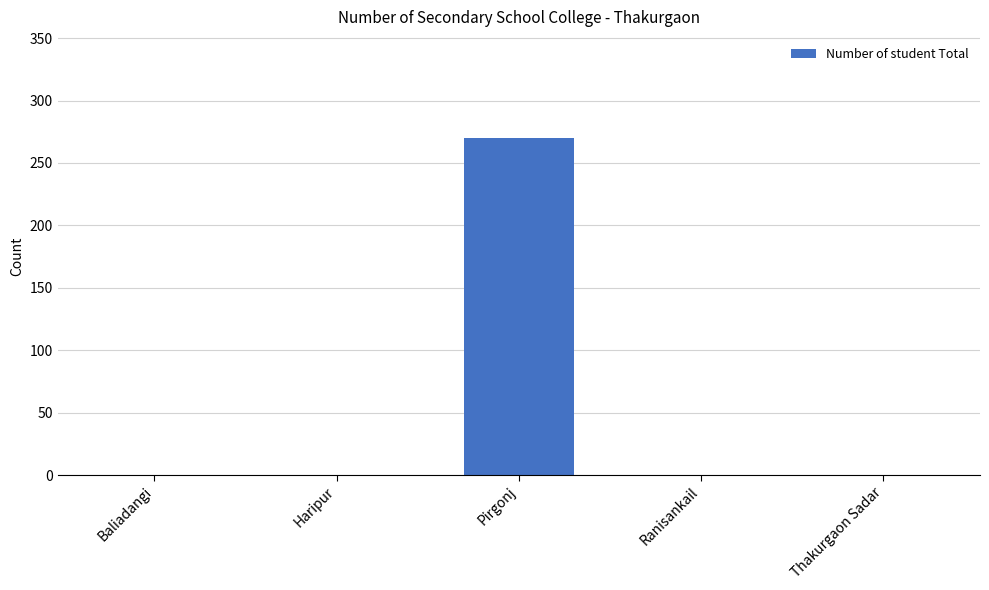

The chart shows a value of 0 at Thakurgaon Sadar. True or false?

True